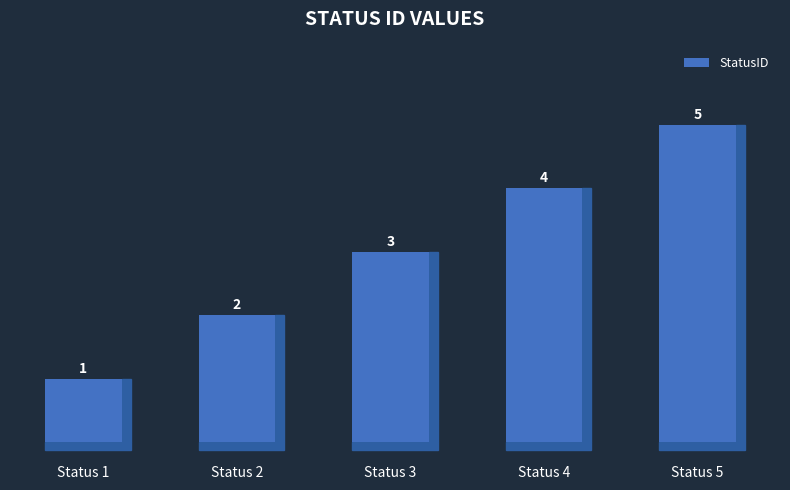

What is the sum of the values at Status 3 and Status 1?

4